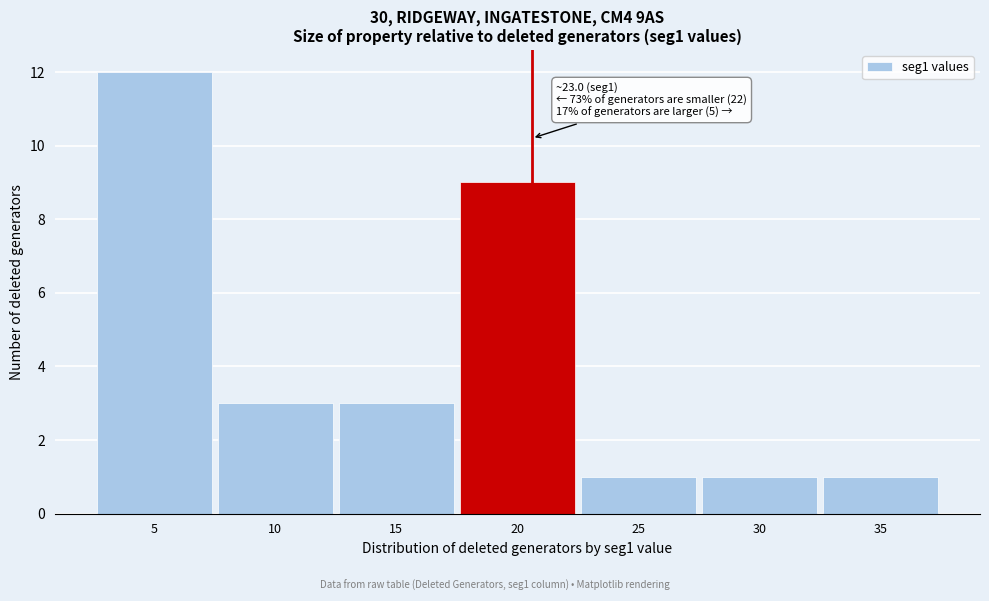

Reading right to left, list all the values displayed in this chart.

35=1	30=1	25=1	20=9	15=3	10=3	5=12